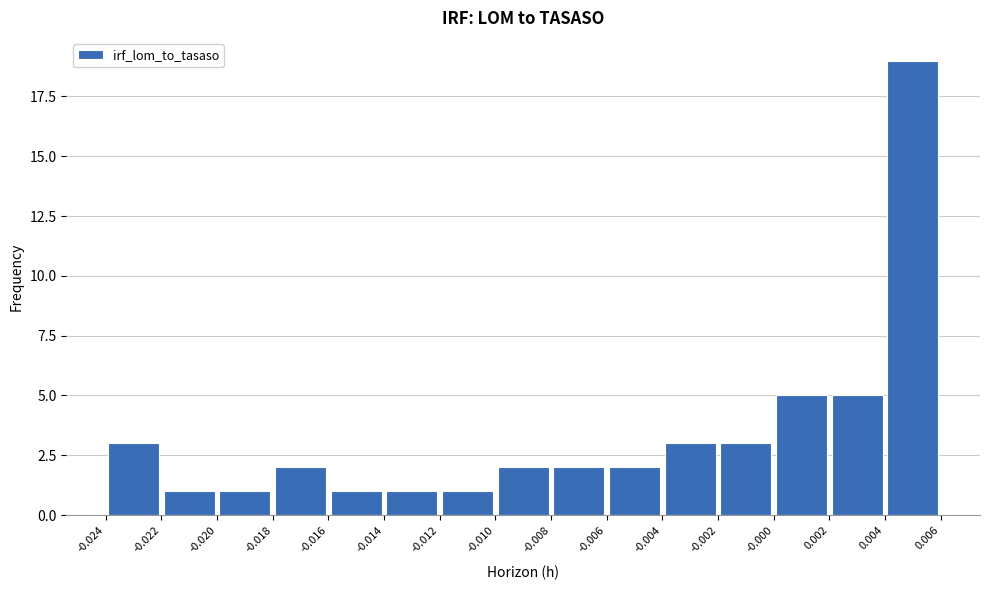

Reading left to right, list every bar in this chart as the range it spans on the x-axis followed by its height. The values are not printed on the chart, so give them approximately, as read against the axis.

-0.024 to -0.022: 3
-0.022 to -0.020: 1
-0.020 to -0.018: 1
-0.018 to -0.016: 2
-0.016 to -0.014: 1
-0.014 to -0.012: 1
-0.012 to -0.010: 1
-0.010 to -0.008: 2
-0.008 to -0.006: 2
-0.006 to -0.004: 2
-0.004 to -0.002: 3
-0.002 to -0.000: 3
-0.000 to 0.002: 5
0.002 to 0.004: 5
0.004 to 0.006: 19